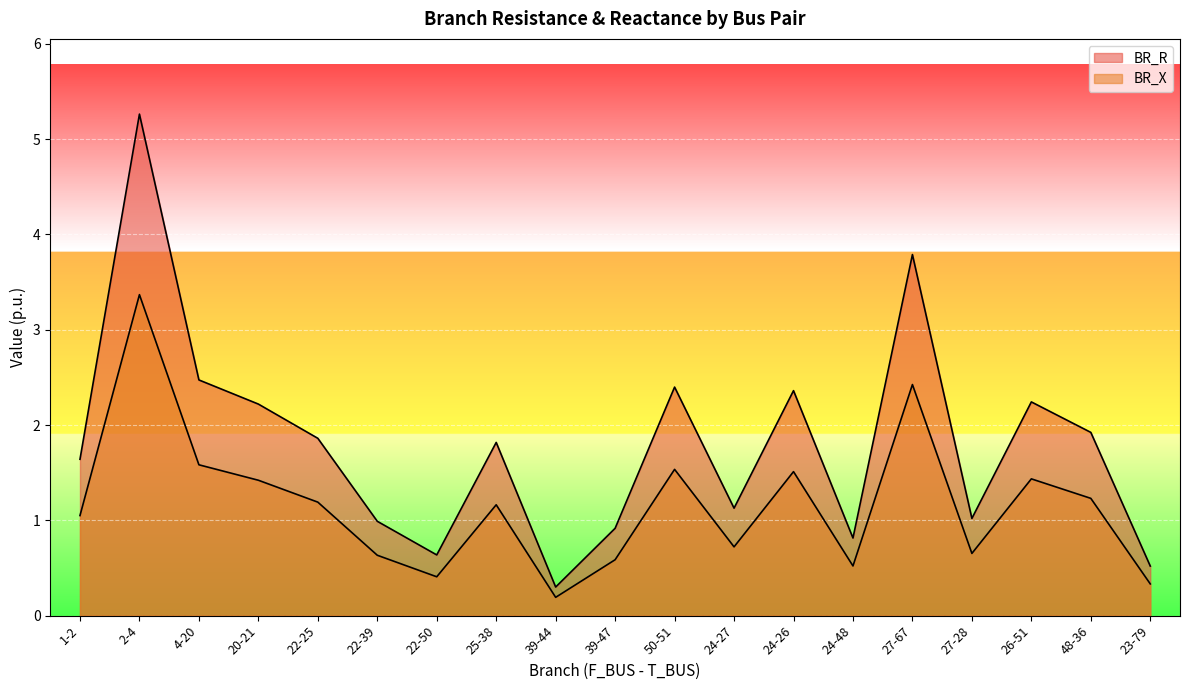

What is the minimum value shown in the chart?

0.2